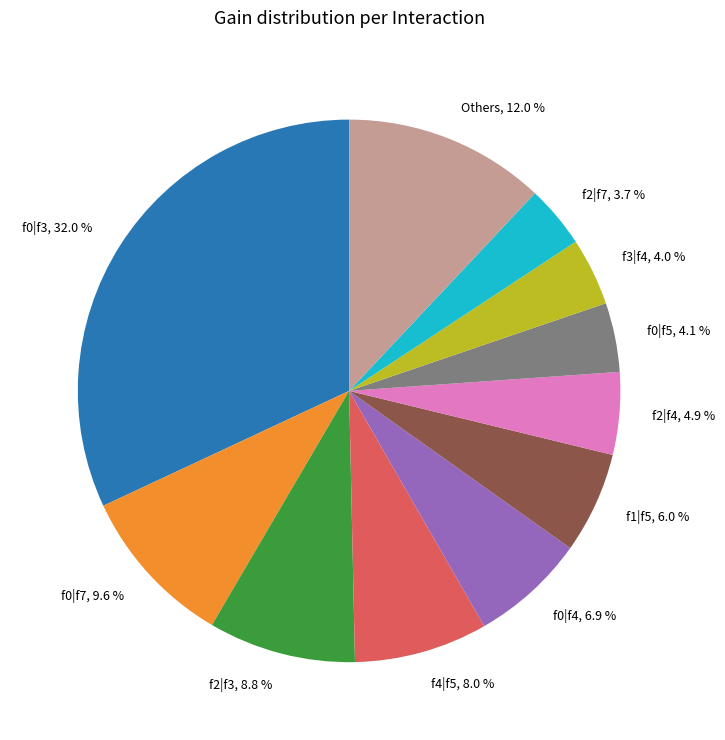

How many slices are in this pie chart?

11